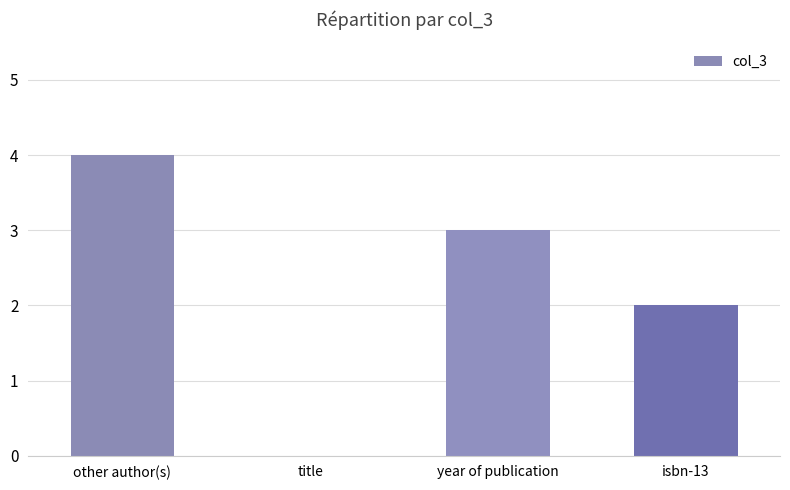

What is the difference between the values at title and isbn-13?

2